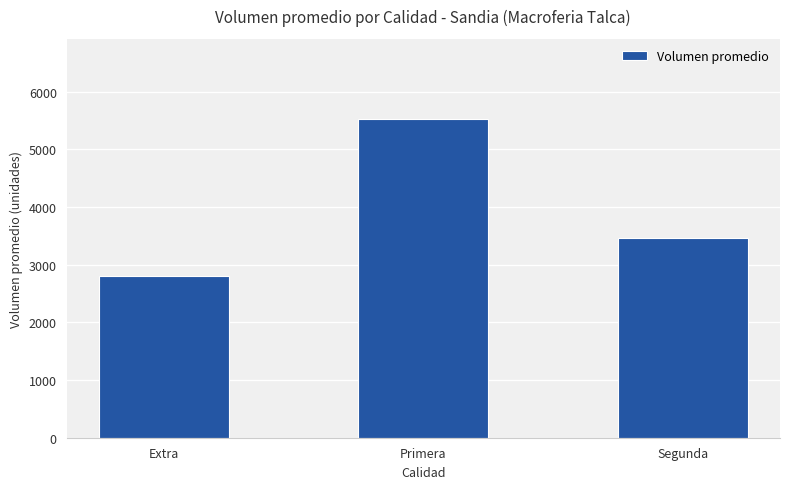

How many bars are there in total?

3